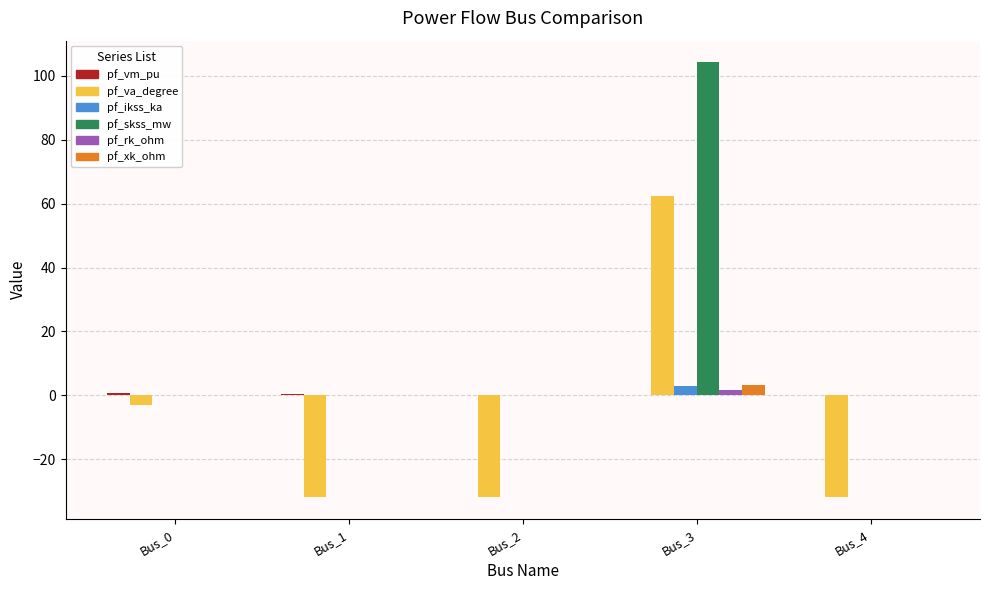

At which category is the sum across all series the highest?

Bus_3